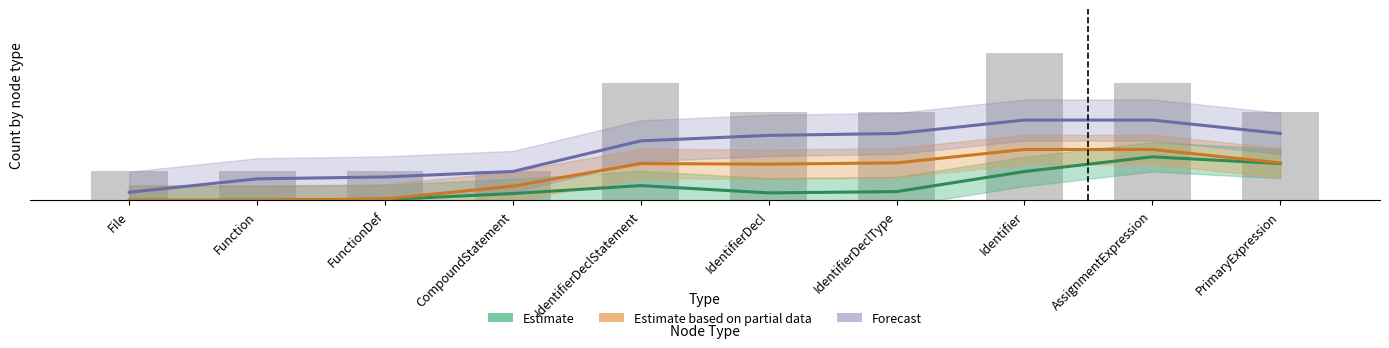

What is the label of the 10th bar from the left?

PrimaryExpression